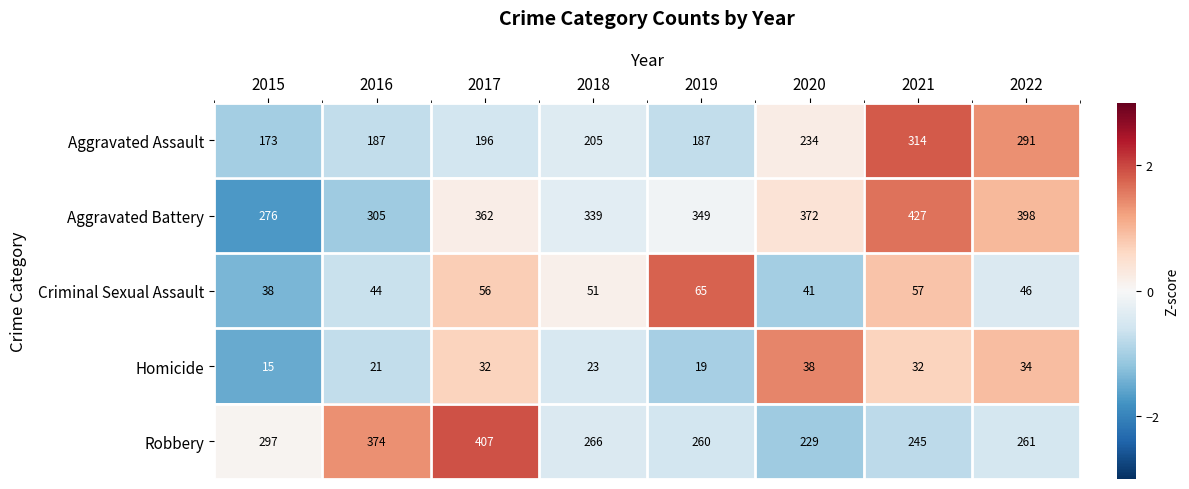

Which series has the widest spread of values?

Robbery